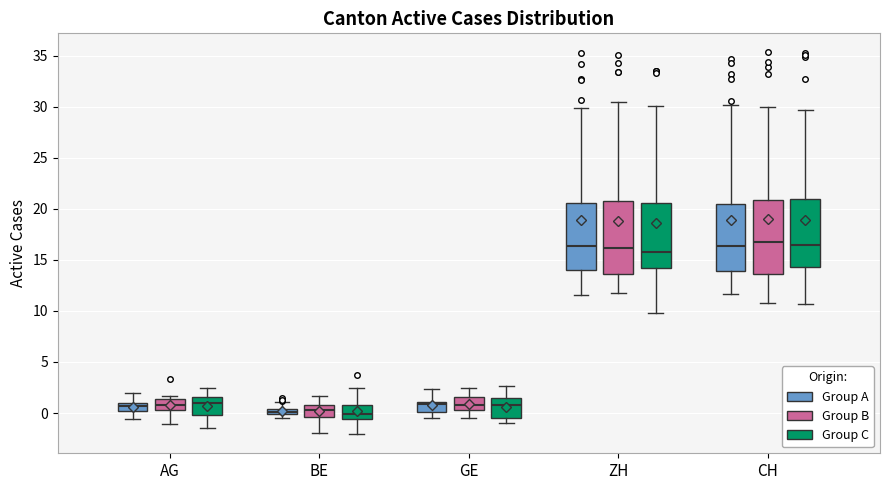

Where does the upper whisker of the box for BE (Group C) end on the y-axis? The values are not printed on the chart, so give them approximately, as read against the axis.

2.5